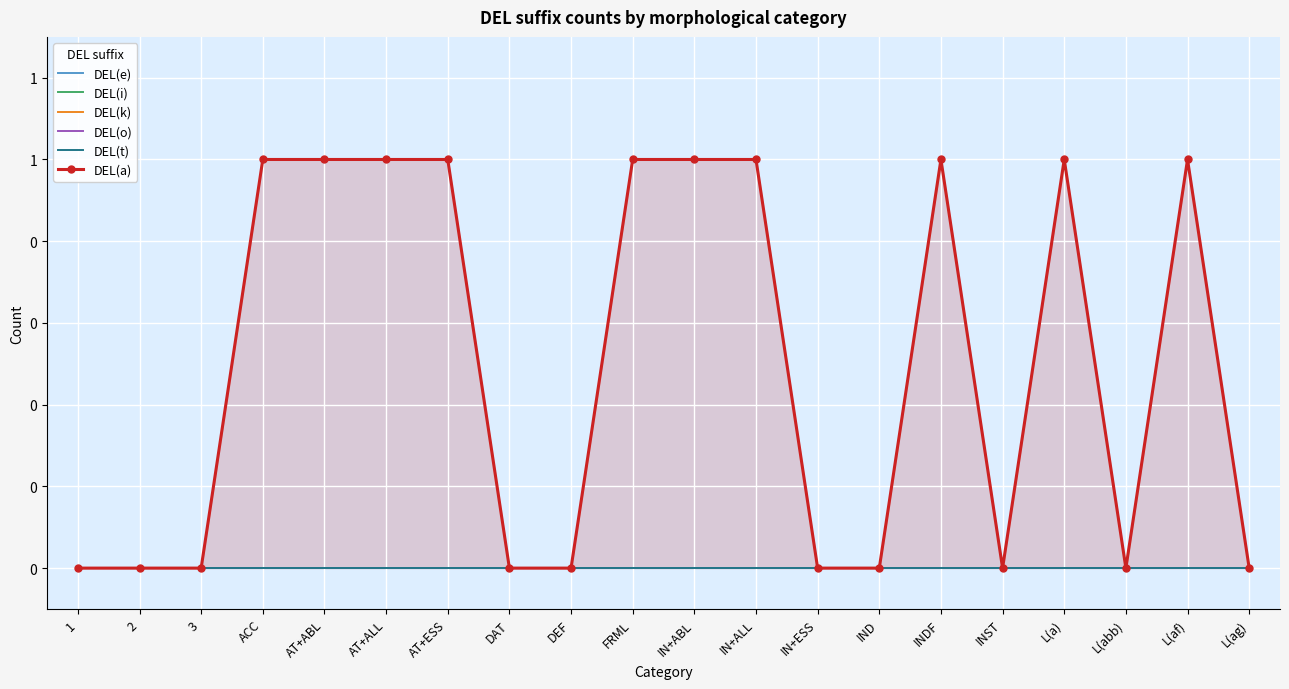

Which category has the lowest value in the DEL(o) series?

1